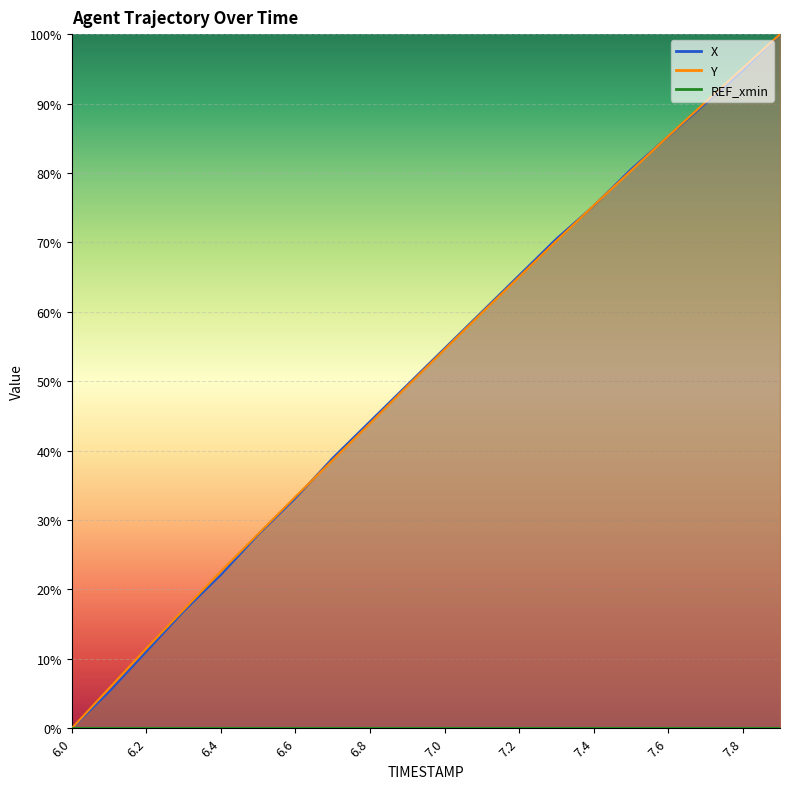

What is the highest value of the X series?

100.0